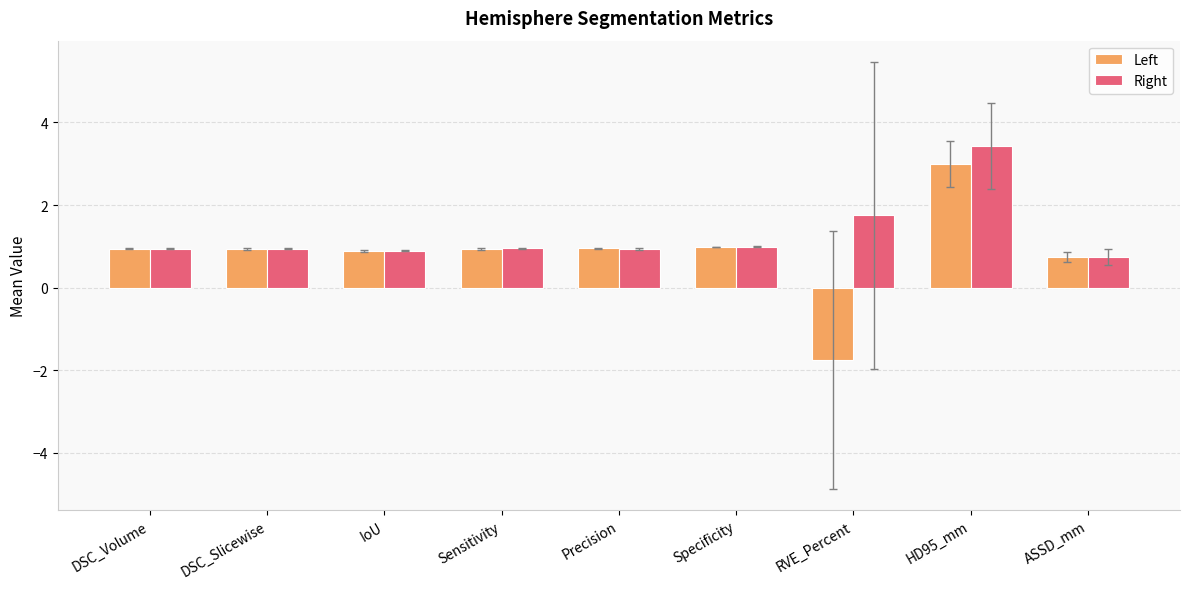

Is it true that Right equals 0.7 at ASSD_mm?

True